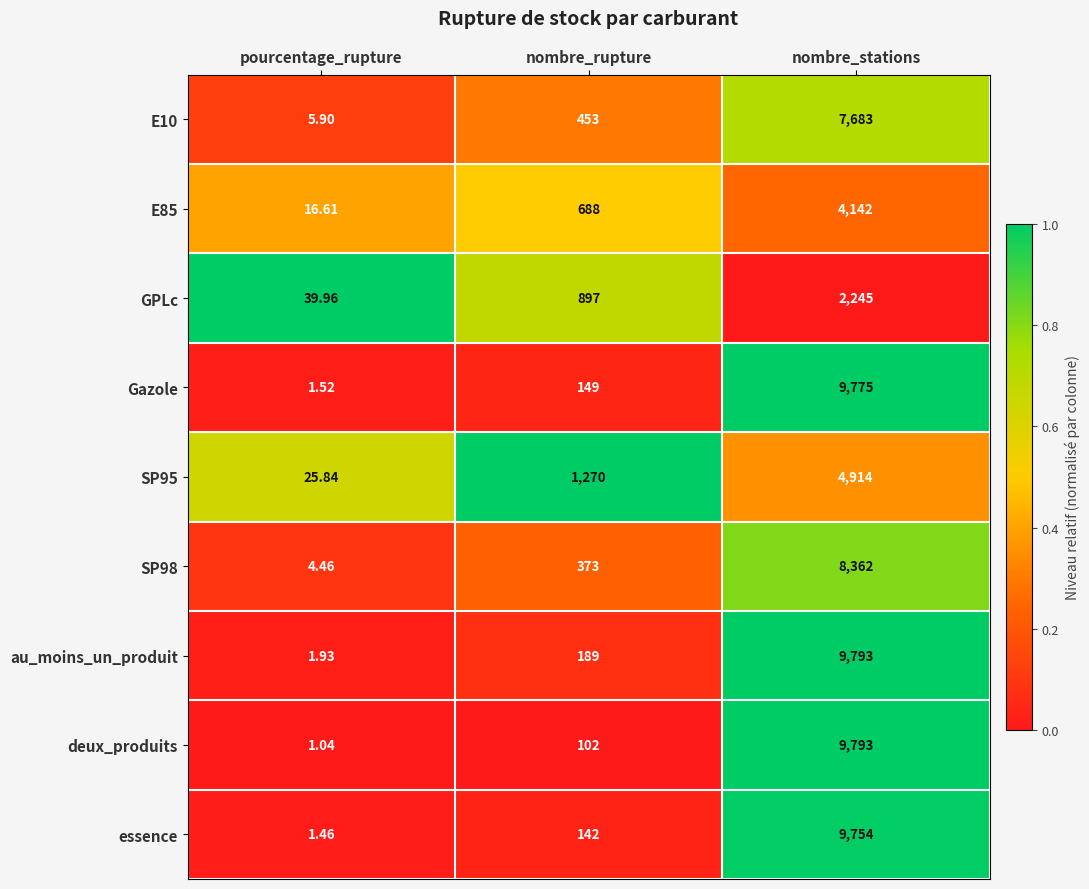

How many categories are shown in the chart?

3